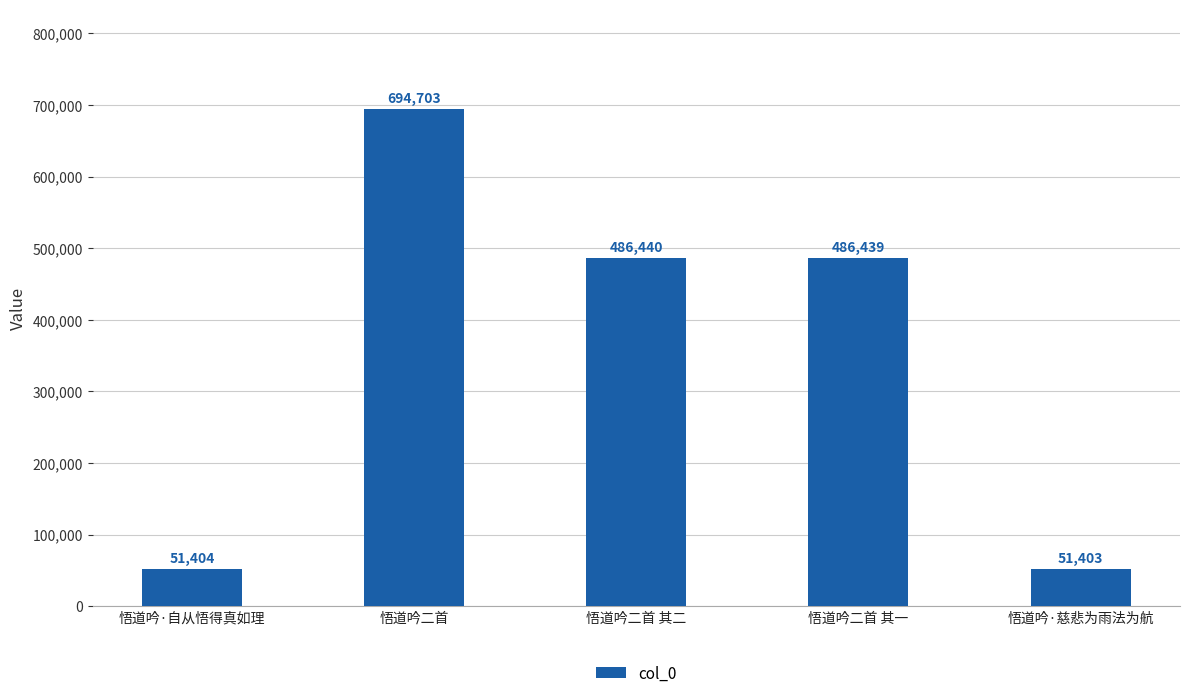

At which category does the chart reach its peak across all series?

悟道吟二首